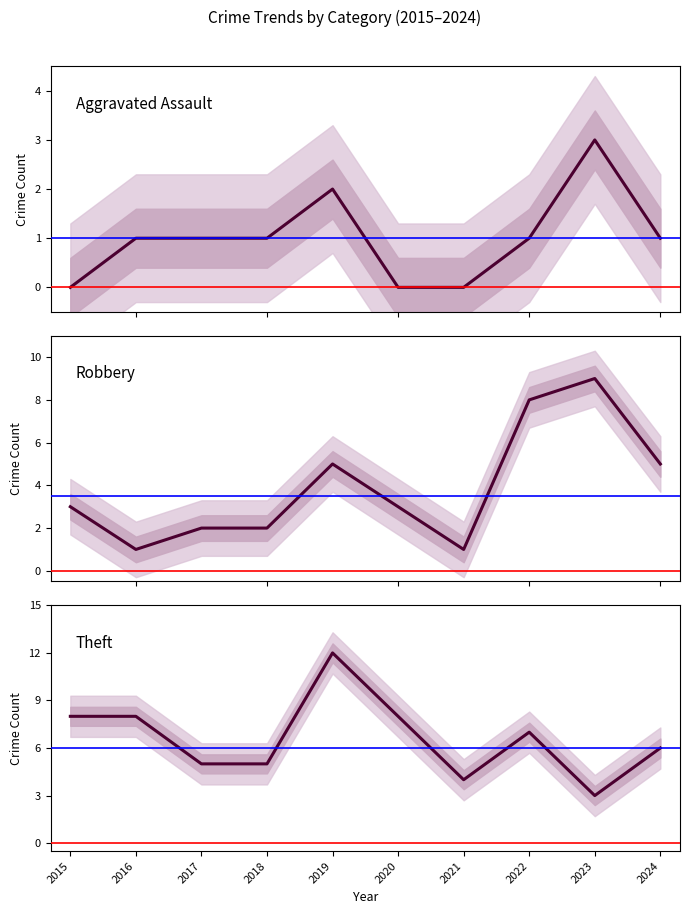

Between 2017 and 2024, which series saw the biggest shift?

Robbery